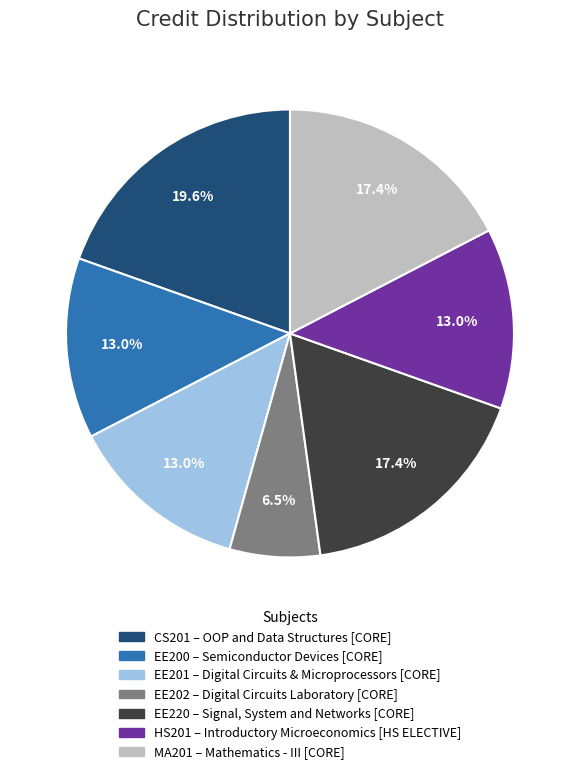

To the nearest percent, what portion does EE220 represent?

17%